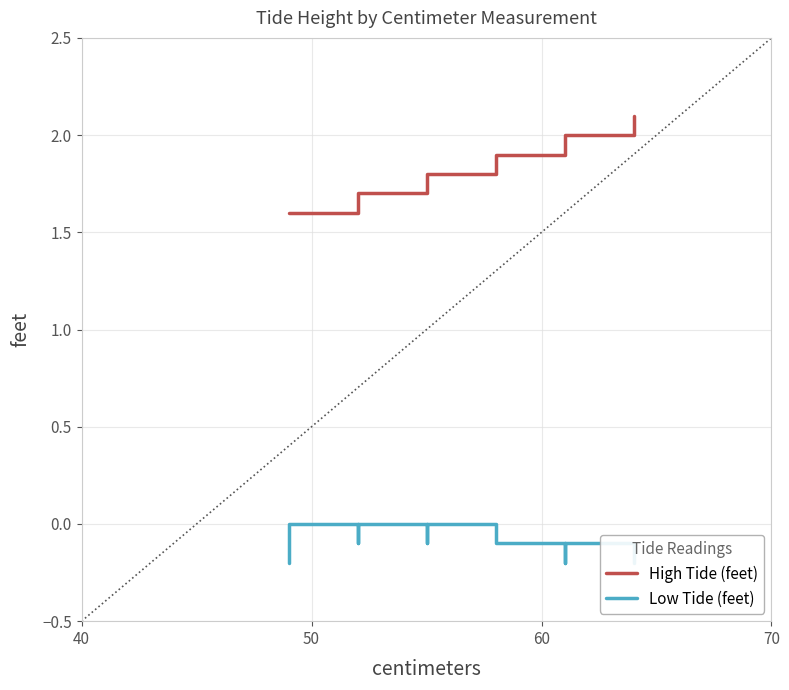

How many series are shown in this chart?

2